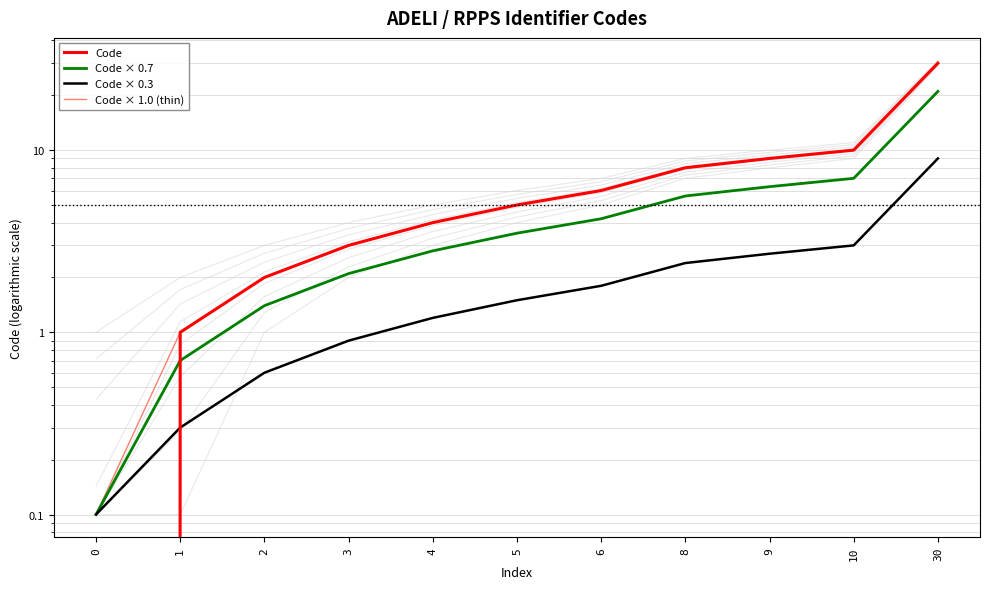

True or false: Code × 0.3 and Code × 0.7 intersect in this chart.

False